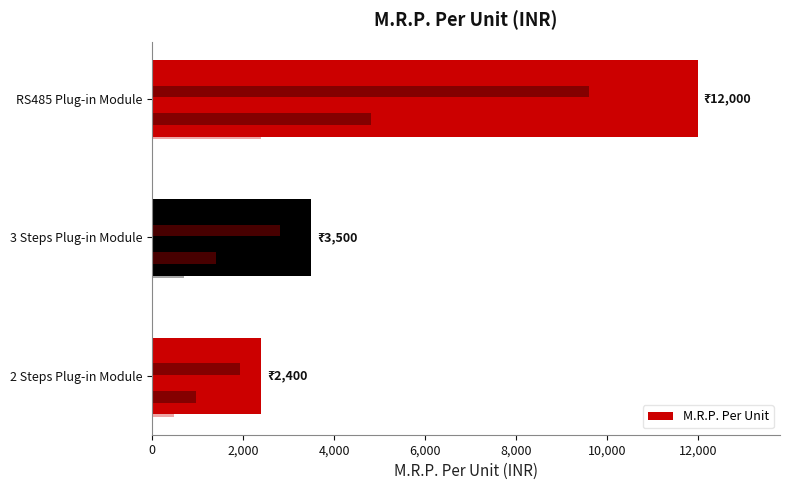

Count the values in the range 2400 to 12000.

3